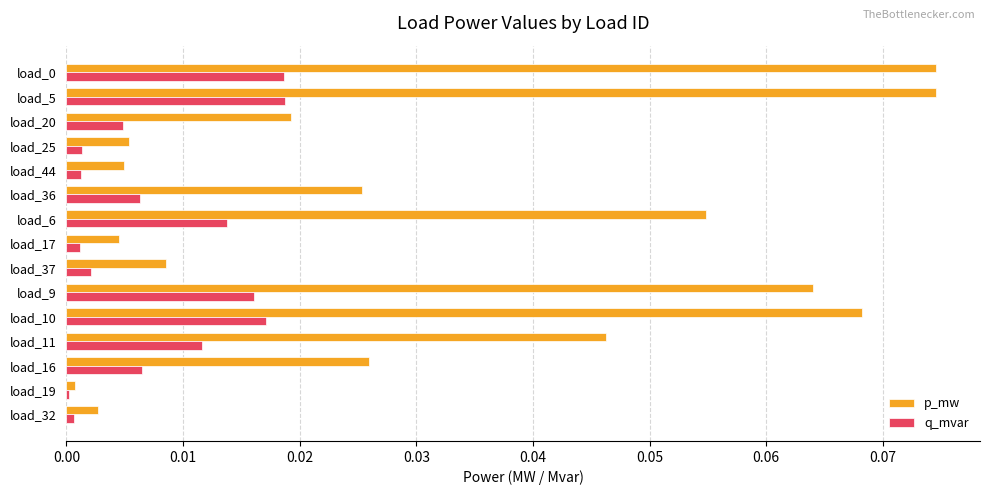

The p_mw series shows 0.0 at load_32. True or false?

True